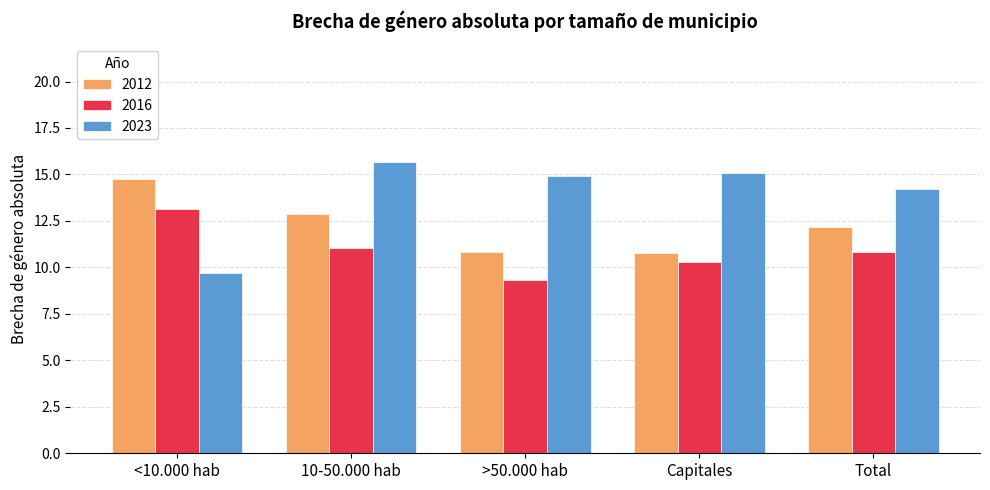

The 2016 series shows 10.3 at Capitales. True or false?

True